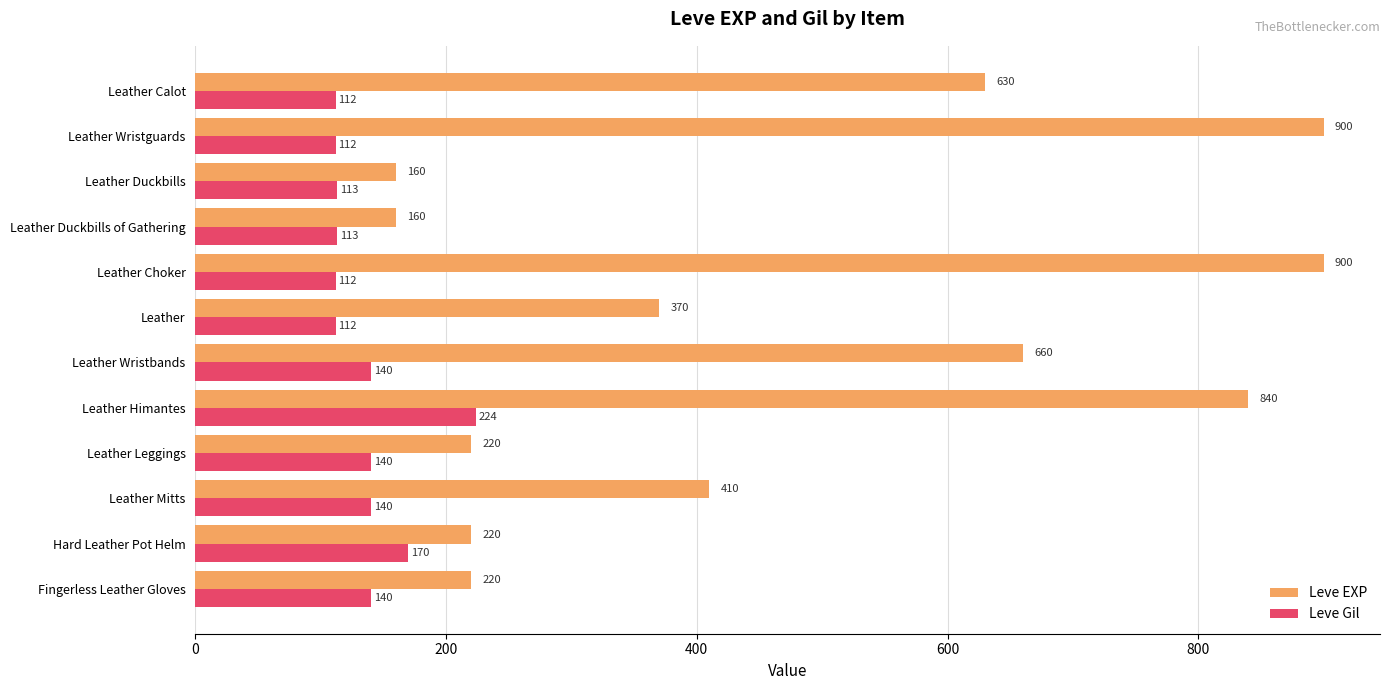

What is the minimum value for Leve EXP?

160